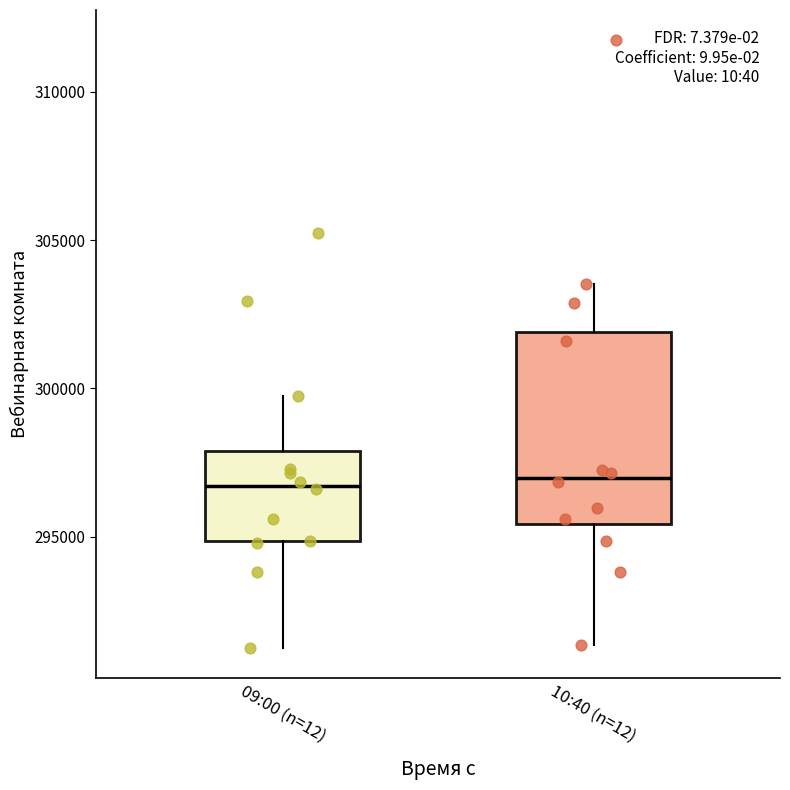

Which box is the tallest, from its lower edge to its upper edge?

10:40 (n=12)